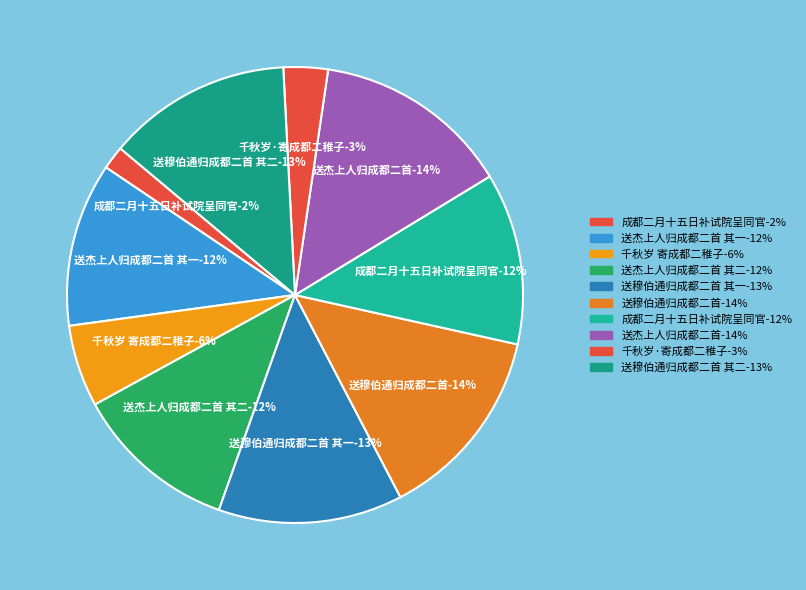

Is 送杰上人归成都二首 其二 the majority of the pie?

No